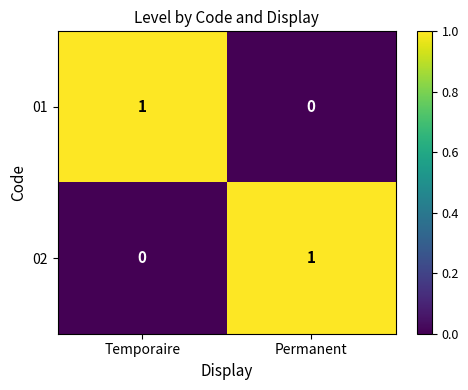

Which category has the lowest value in the 01 series?

Permanent